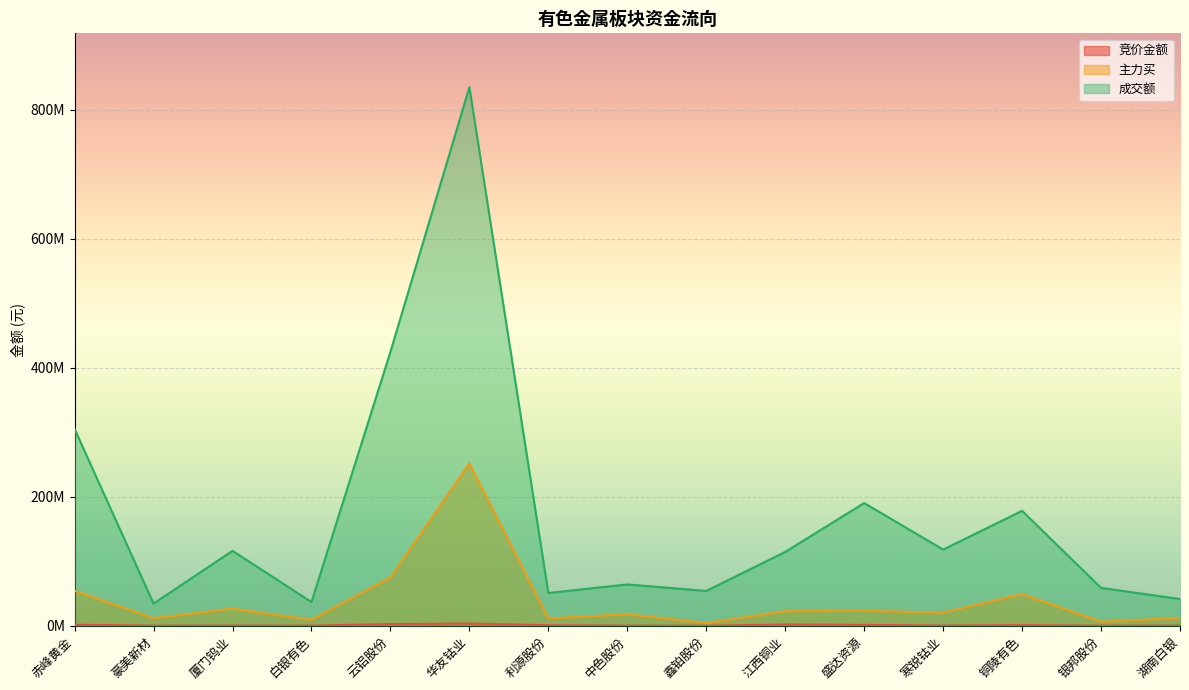

At how many categories does at least one series exceed 188789442?

4